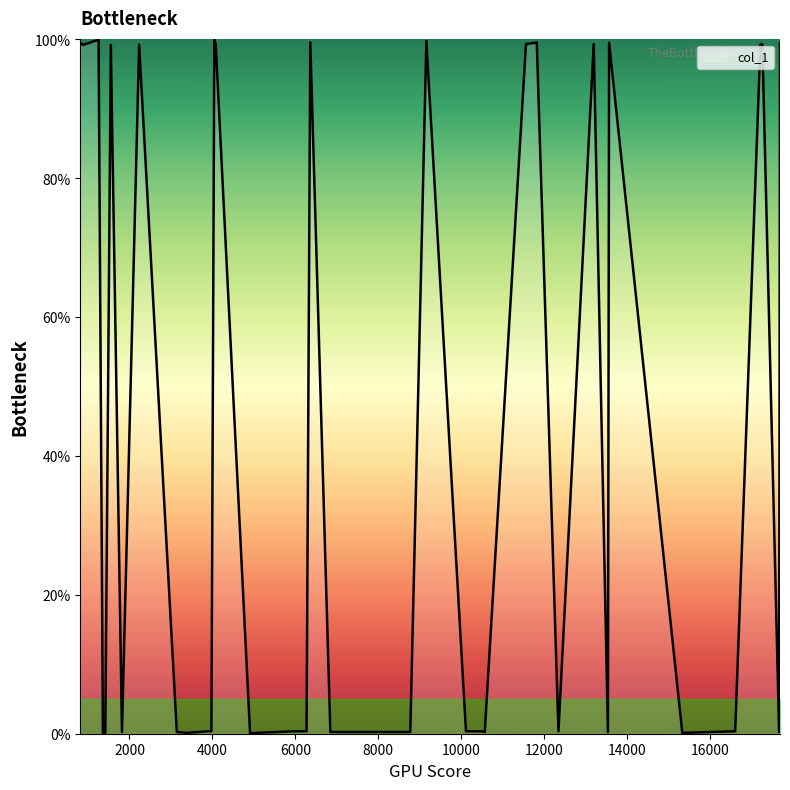

What is the maximum value shown in the chart?

100.0